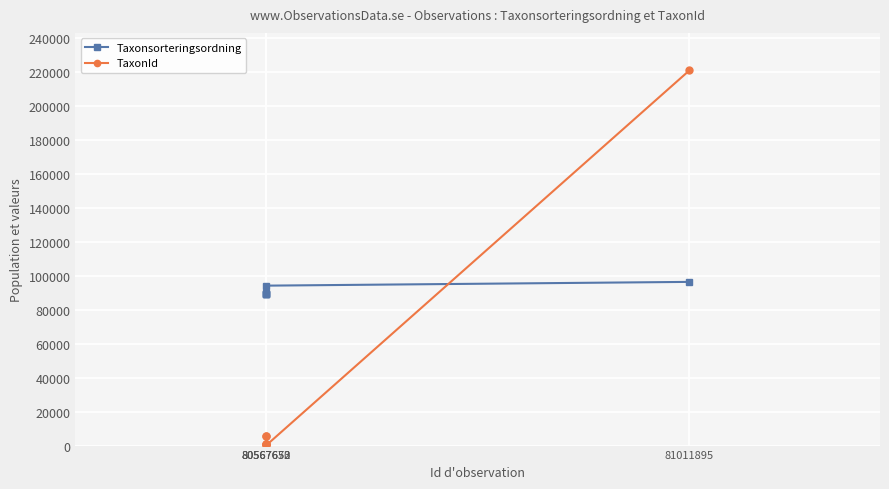

Which series has the largest range (max minus min)?

TaxonId